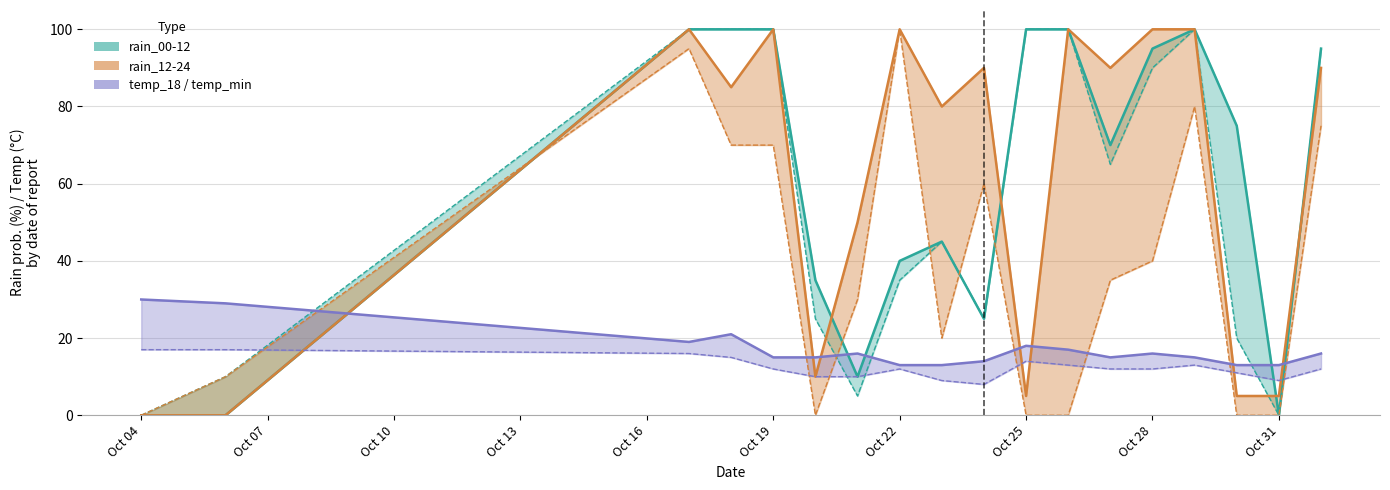

What is the greatest value displayed?

100